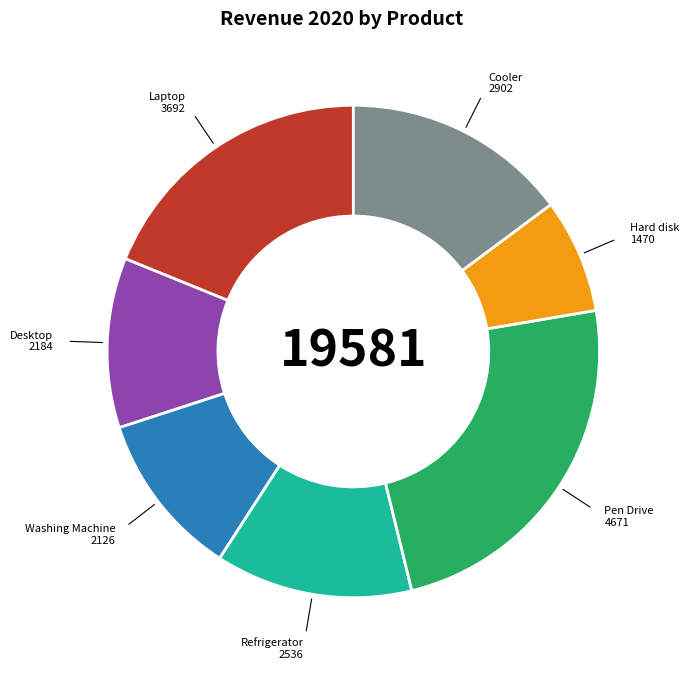

How many segments does this pie chart have?

7